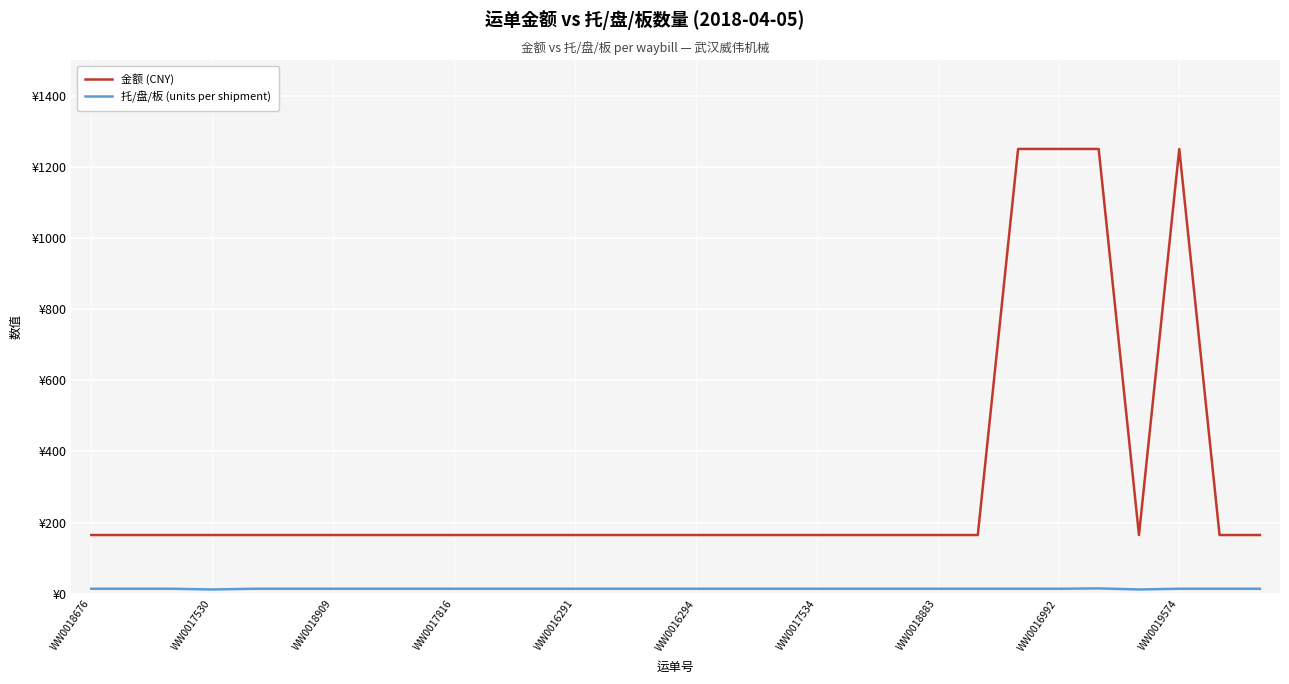

Is this an area chart (filled region under the line)?

No